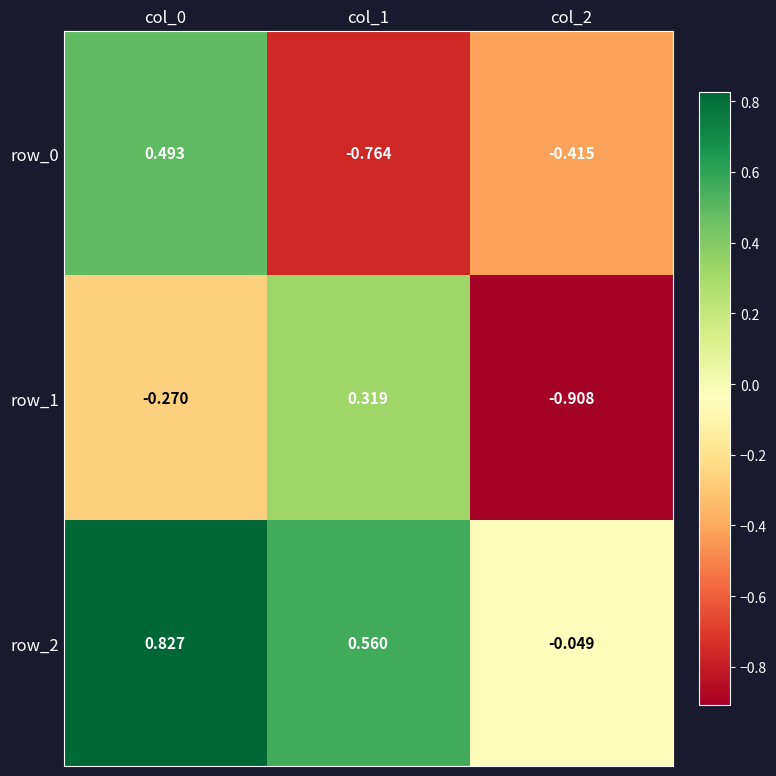

Is the value of row_0 at col_1 greater than the value of row_2 at col_0?

No